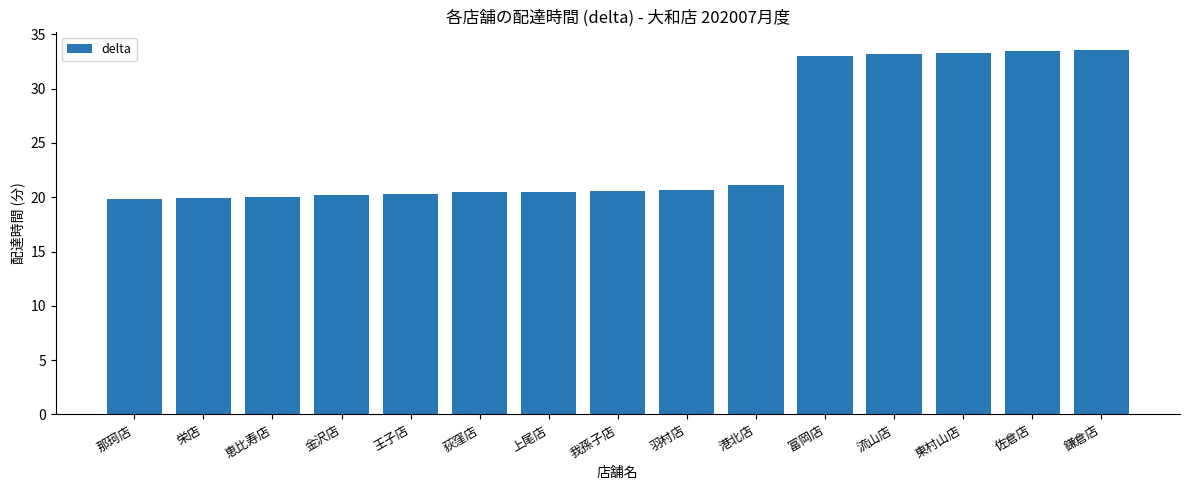

What is the sum of the values at 王子店 and 東村山店?

53.6